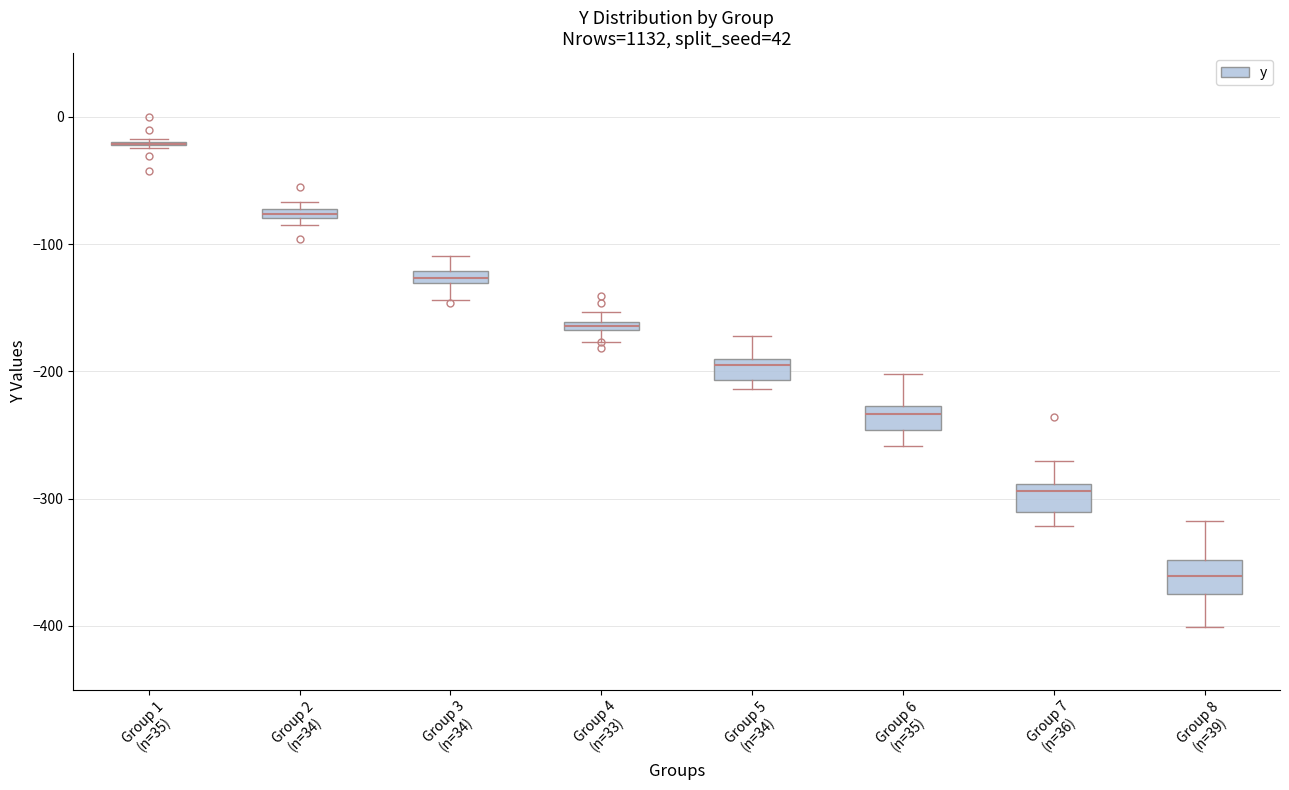

Where is the lower edge of the box for Group 5 (n=34) on the y-axis? The values are not printed on the chart, so give them approximately, as read against the axis.

-210